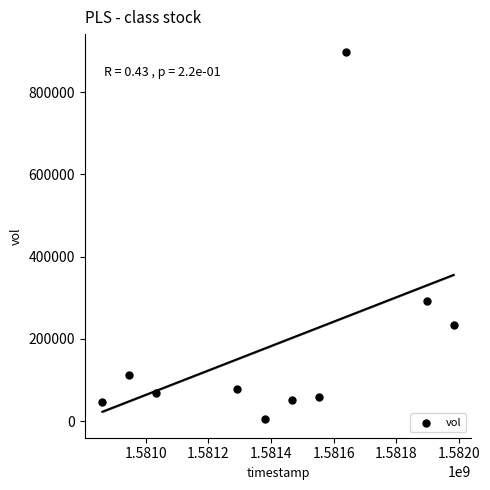

What is the average Y value?

183870